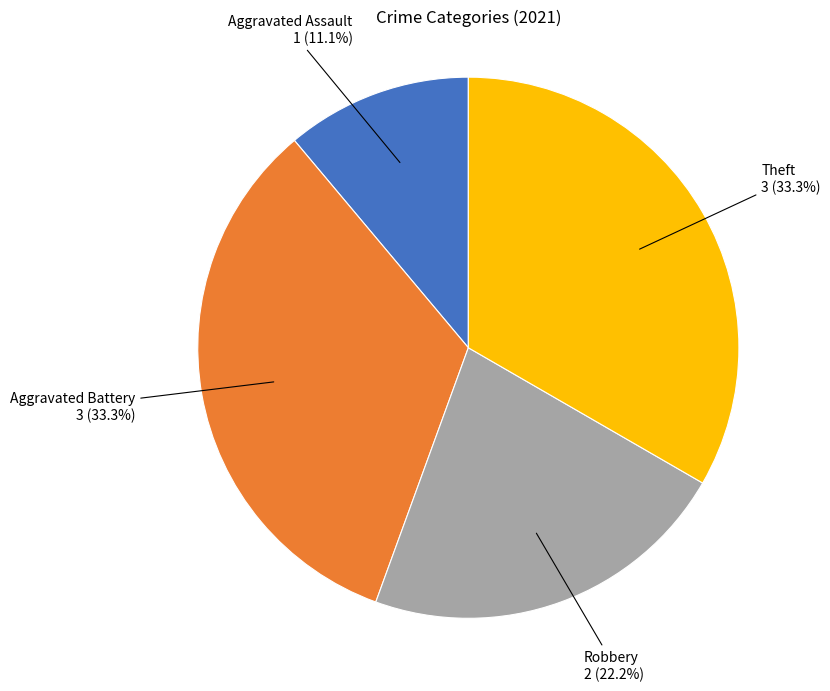

Does any single category account for the majority?

No